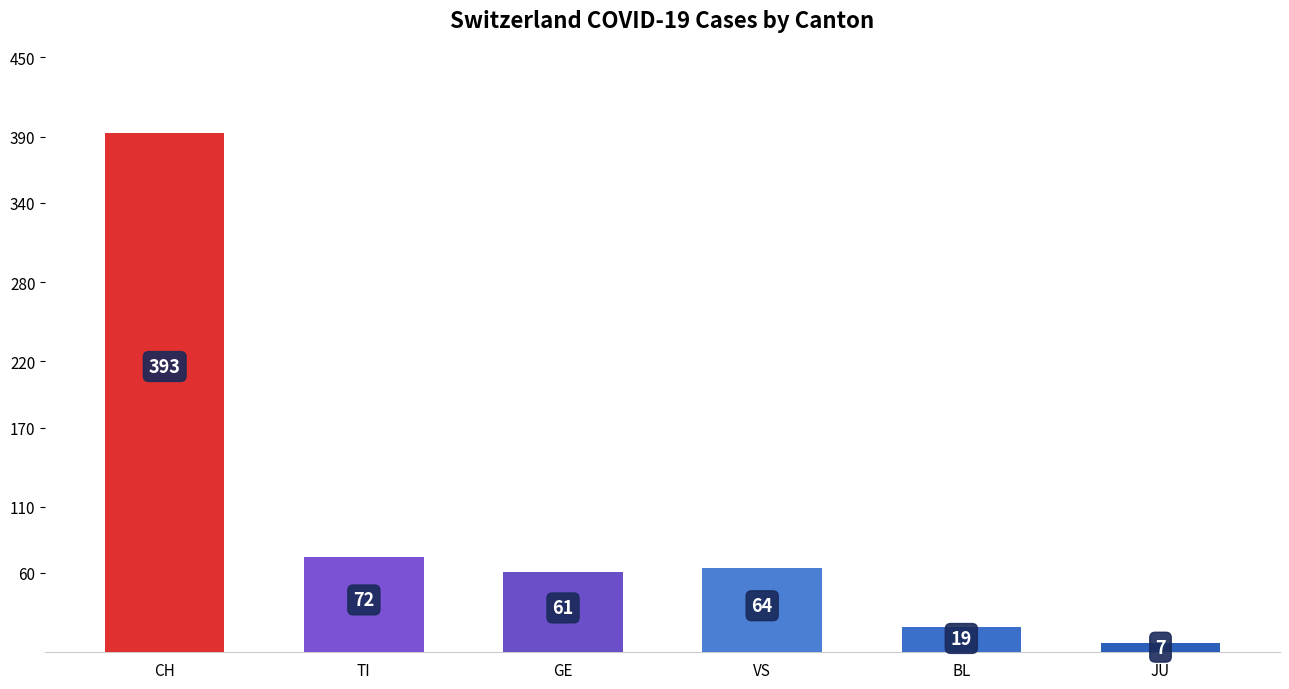

Rank the categories by value from lowest to highest.

JU, BL, GE, VS, TI, CH